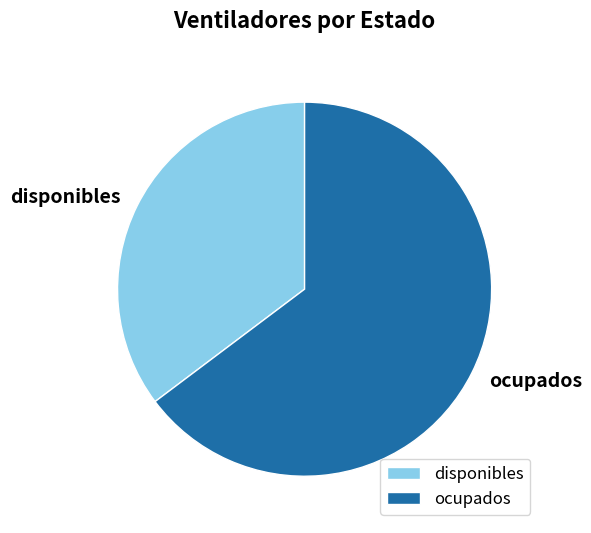

Rank the categories by value from lowest to highest.

disponibles, ocupados